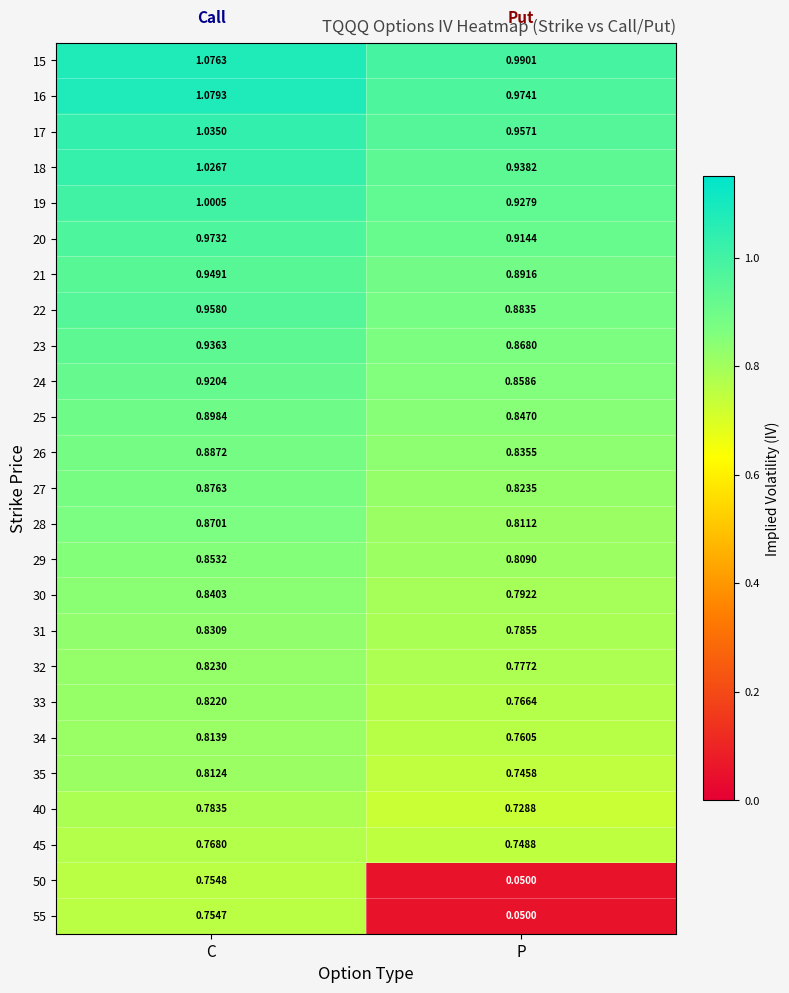

At which category is the sum across all series the highest?

C